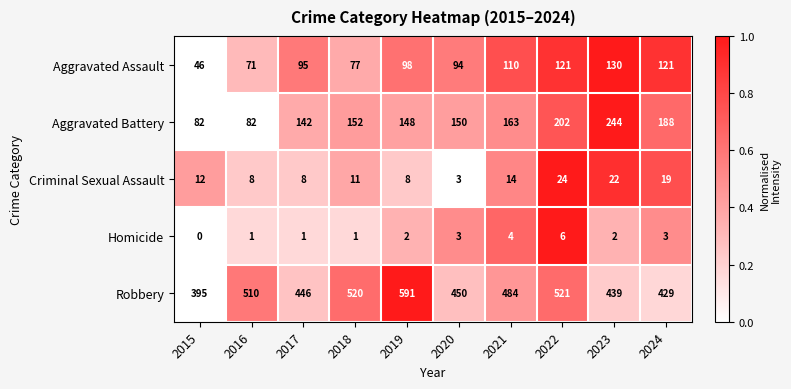

Which series has the largest total across all categories?

Robbery